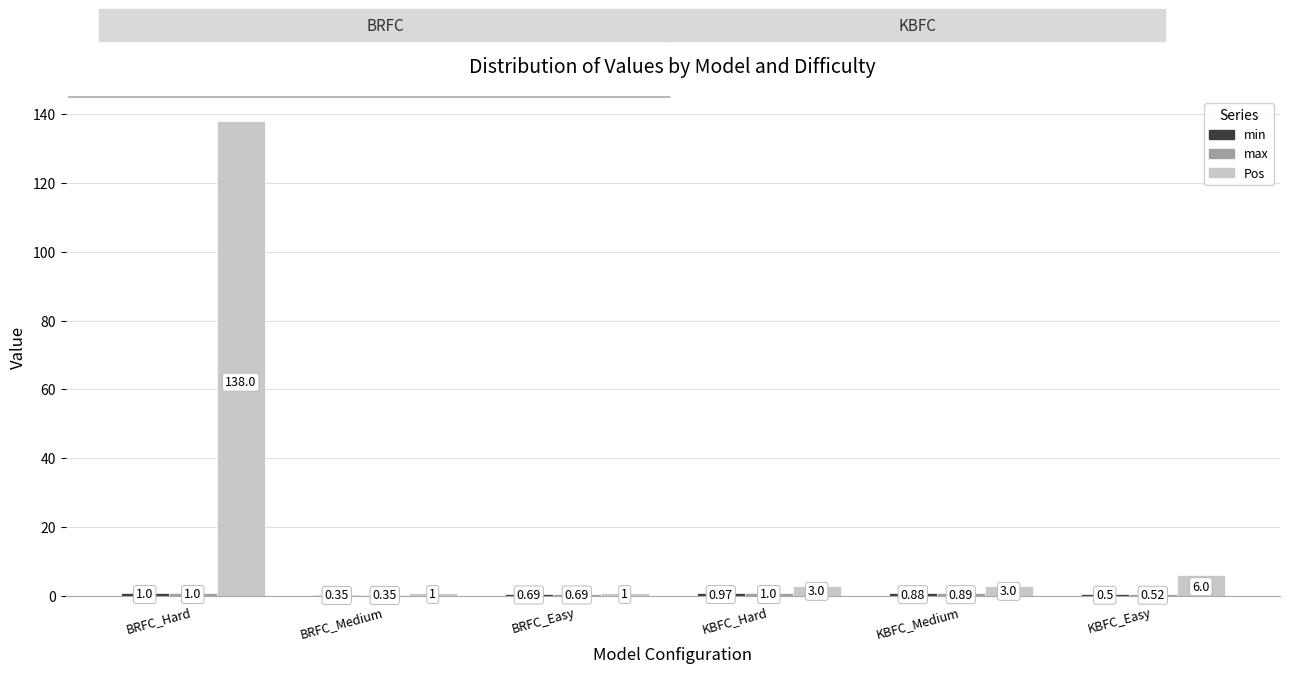

At which label is Pos closest to 69?

KBFC_Easy